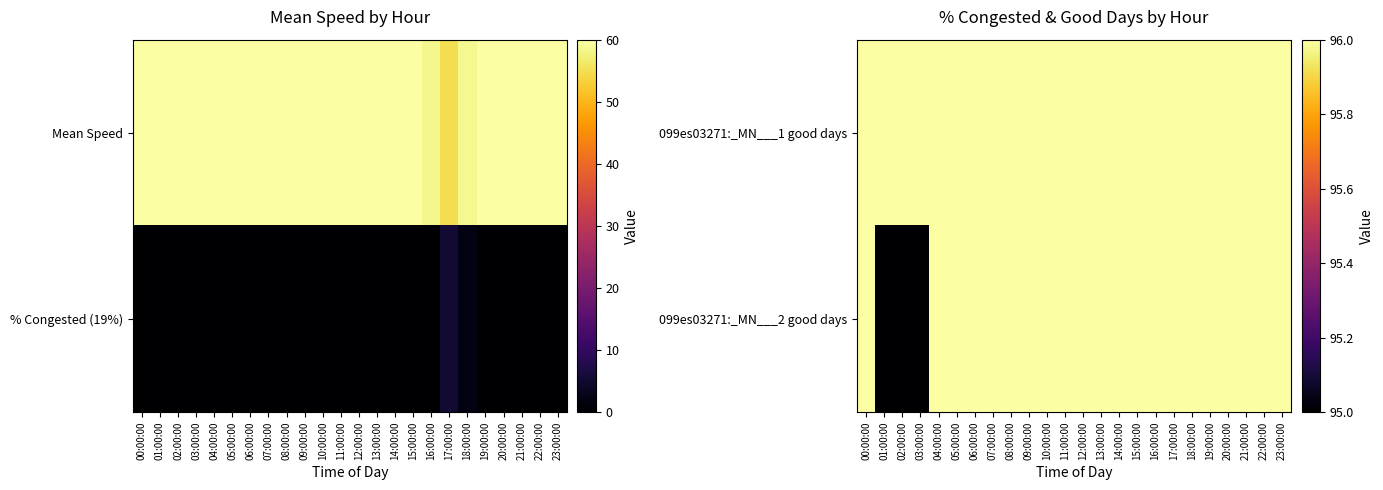

What is the maximum value shown in the chart?

96